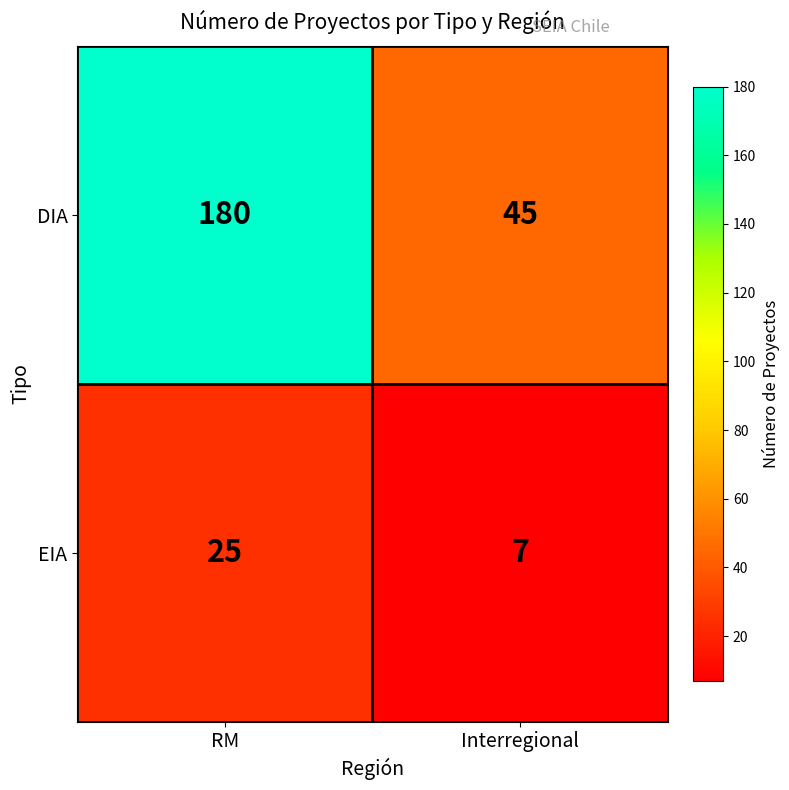

Between RM and Interregional, which series saw the biggest shift?

DIA